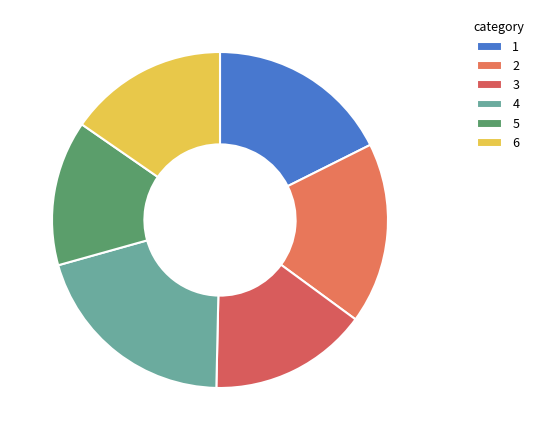

How many segments does this pie chart have?

6